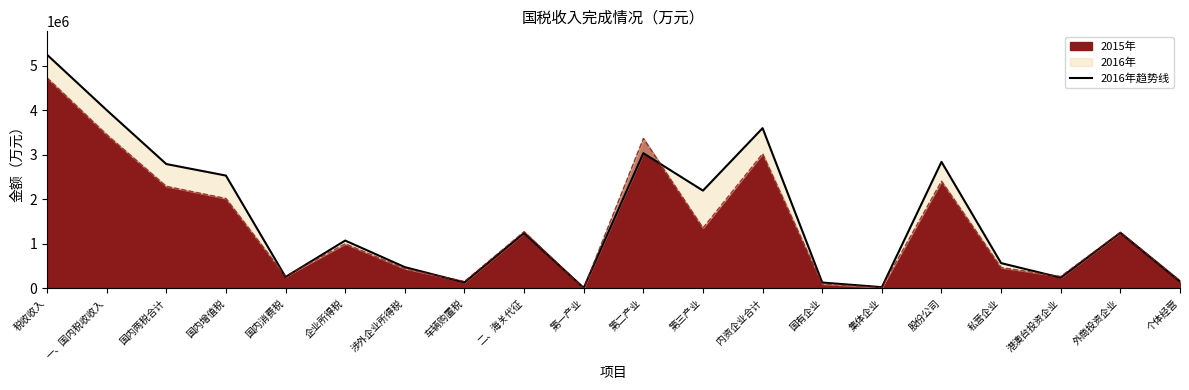

What is the label of the 4th point from the left?

国内增值税